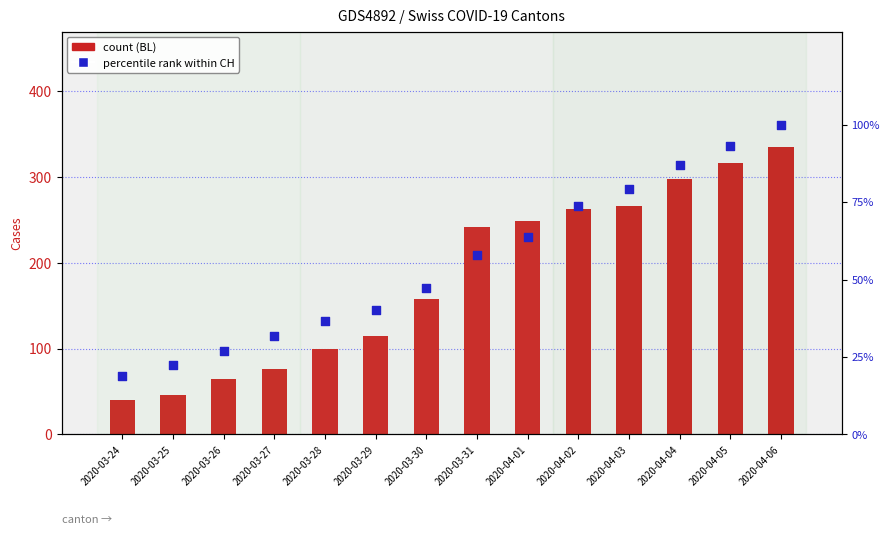

What is the total value across all series at 2020-04-02?

335.8